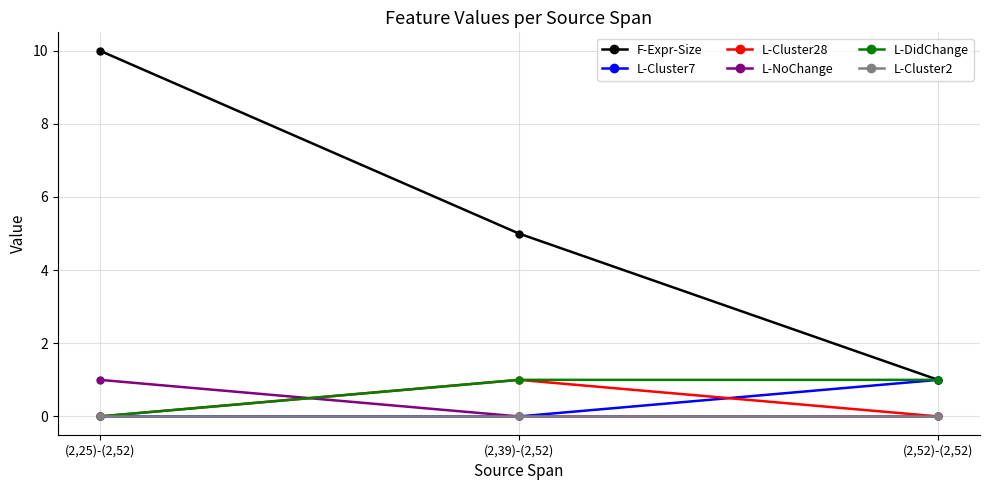

What is the sum of the L-DidChange values at (2,25)-(2,52) and (2,39)-(2,52)?

1